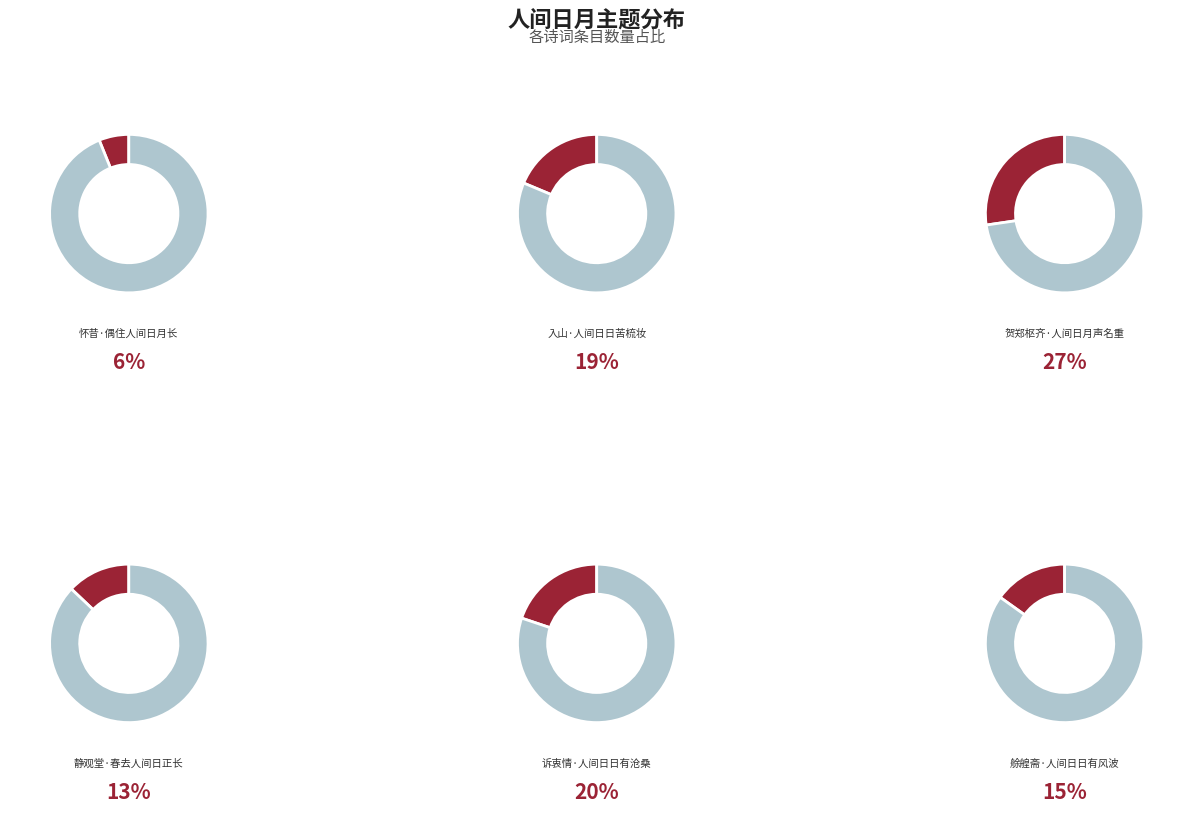

Is it true that 入山·人间日日苦梳妆 is 19% of the pie?

True